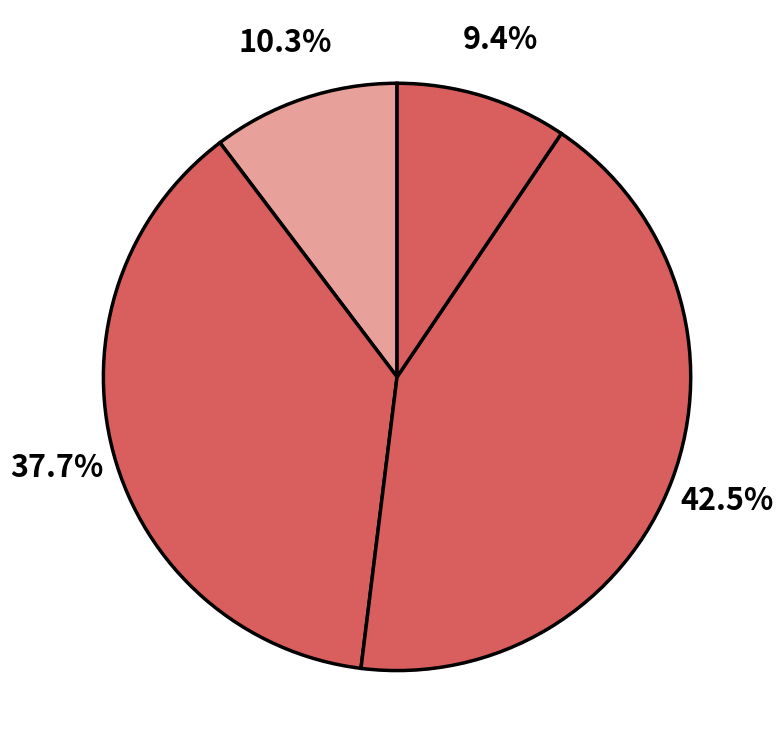

How many slices are in this pie chart?

4